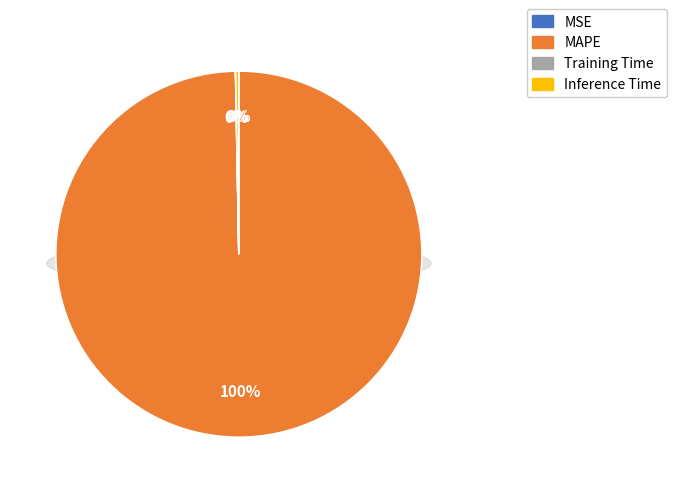

How many segments does this pie chart have?

4